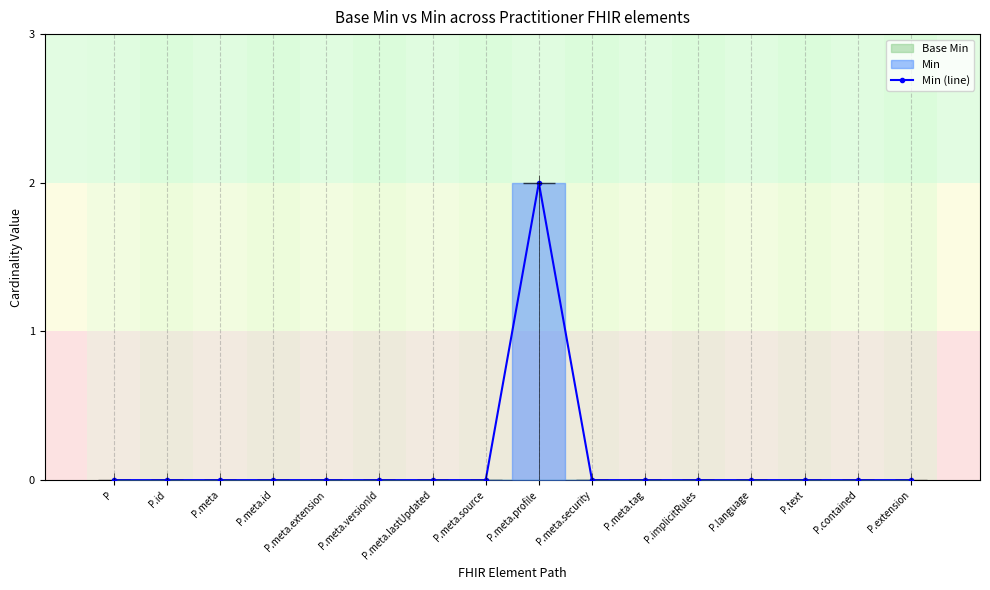

Is this an area chart (filled region under the line)?

No